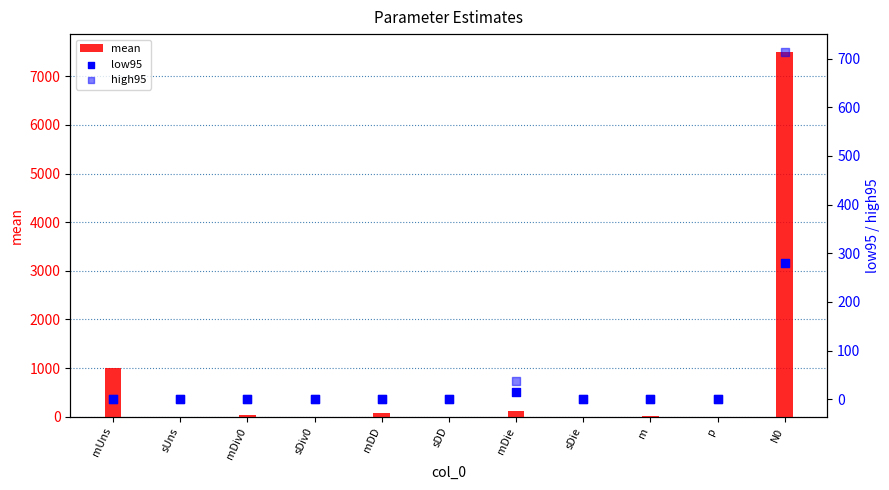

At which category is the sum across all series the highest?

N0